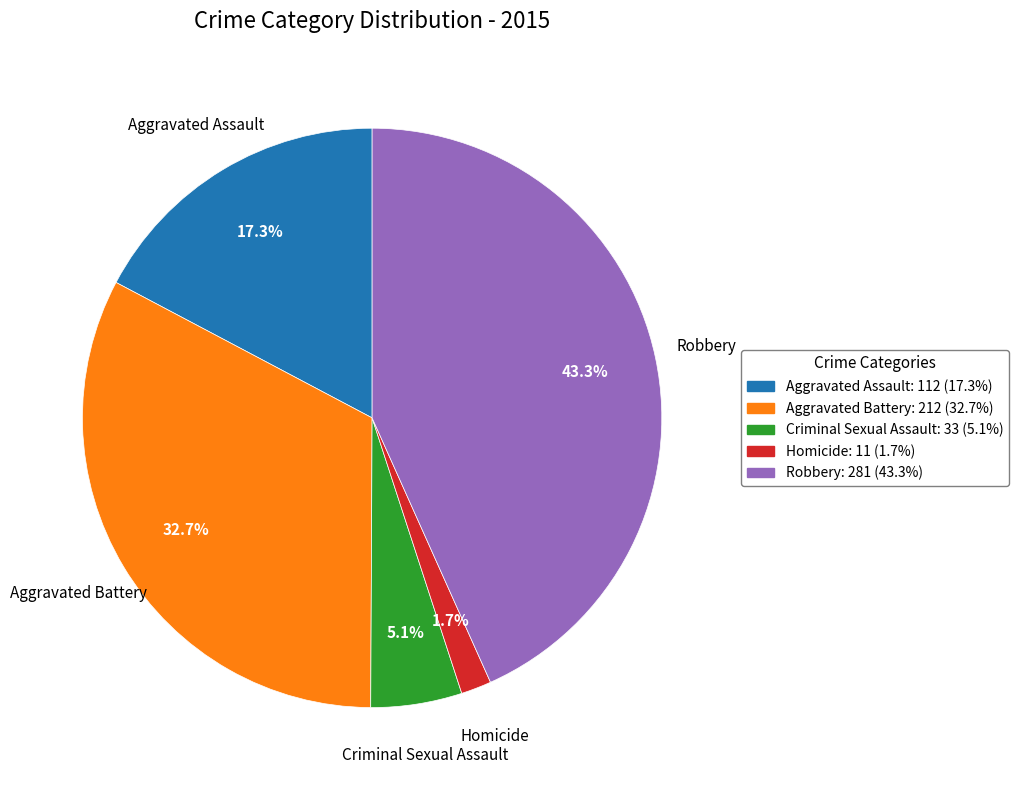

To the nearest percent, what is the difference between the Robbery and Aggravated Assault slice percentages?

26%